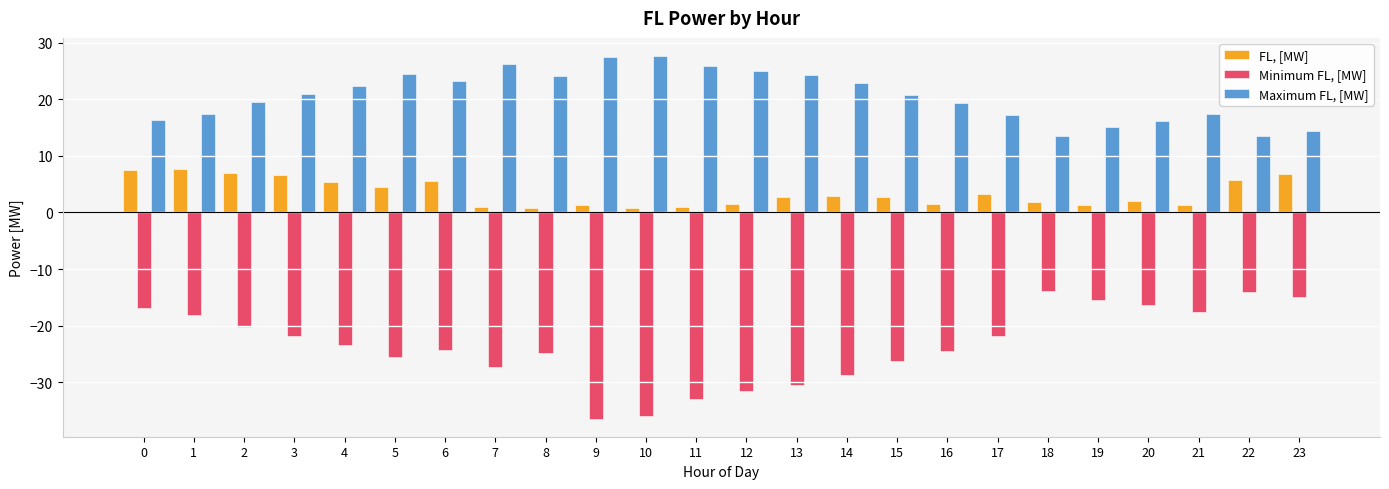

How many values in the Minimum FL, [MW] series are below -23?

13